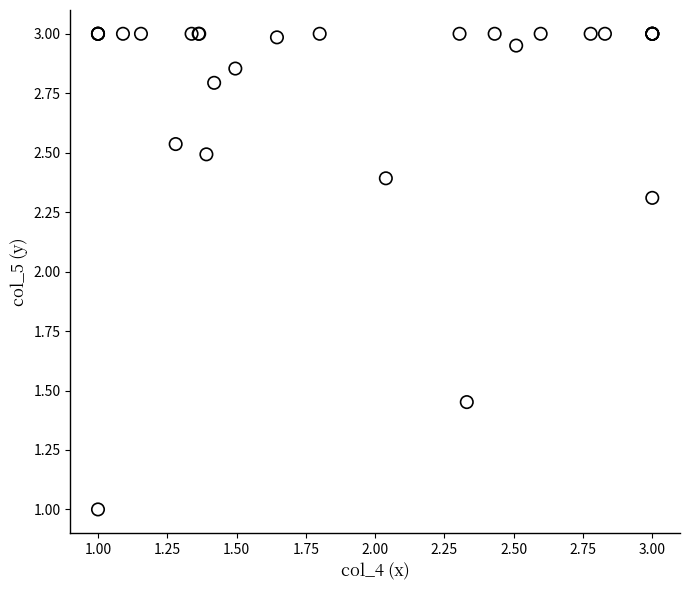

What Y value in the scatter plot is closest to 2?

2.3